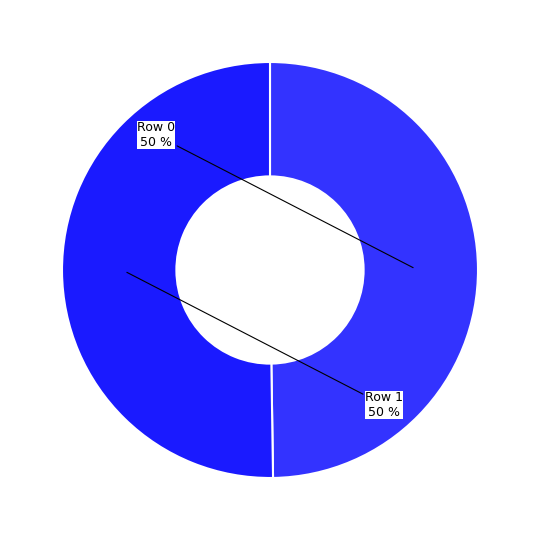

Approximately how many times larger is the value at Row 1 compared to Row 0?

1.0